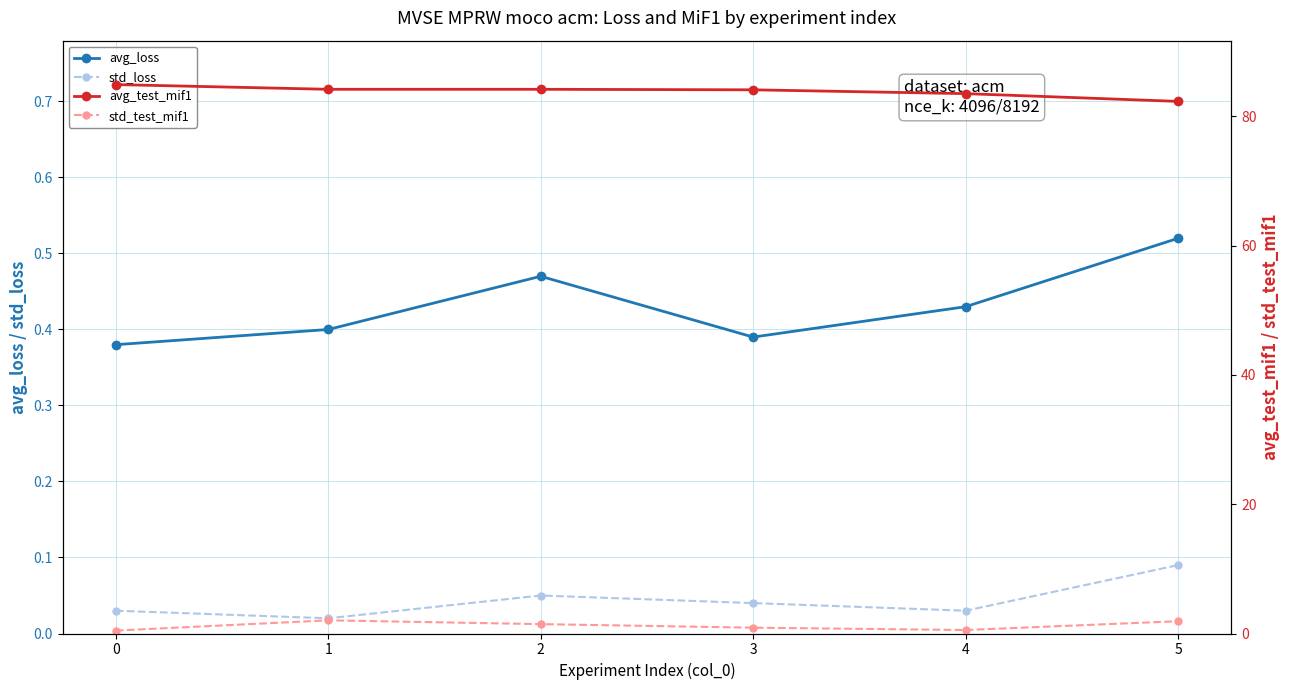

Is it true that std_loss equals 0.0 at 2?

False